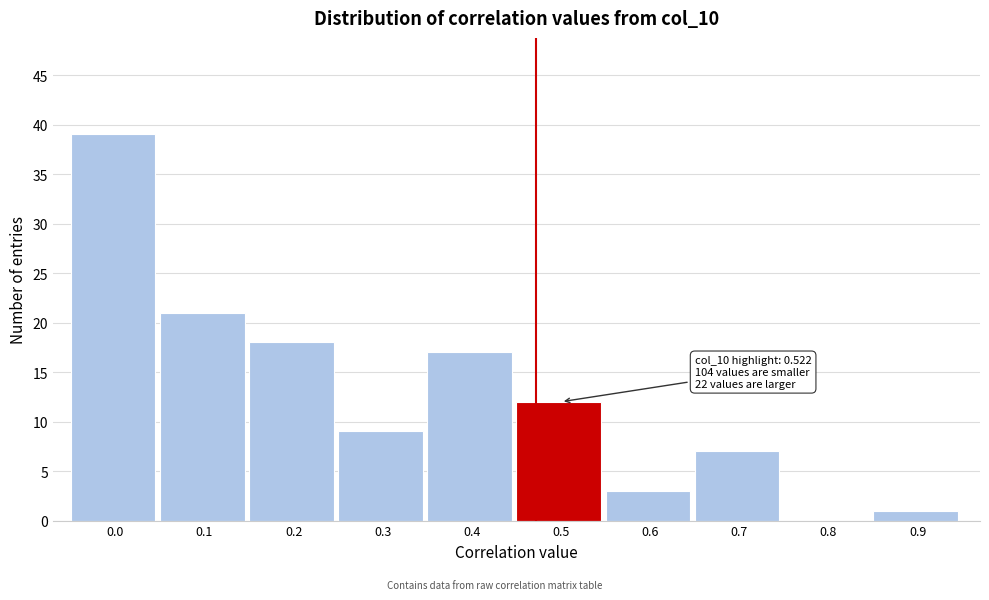

Reading left to right, what are all the values shown in this chart?

0.0=39	0.1=21	0.2=18	0.3=9	0.4=17	0.5=12	0.6=3	0.7=7	0.8=0	0.9=1